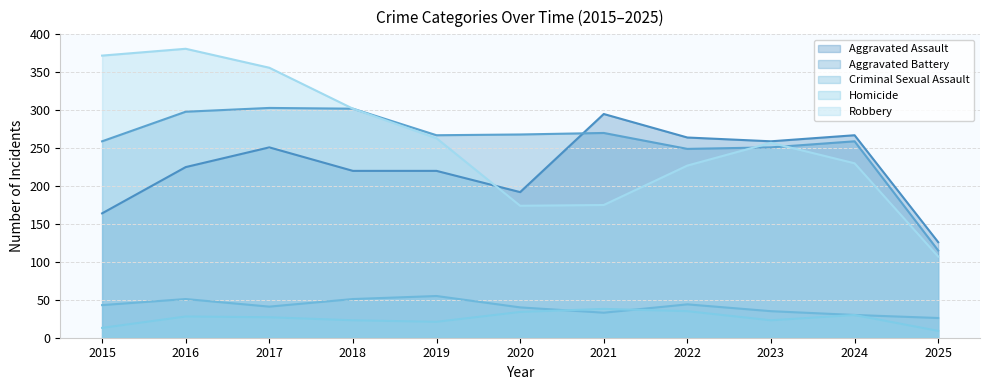

Which series has the widest spread of values?

Robbery